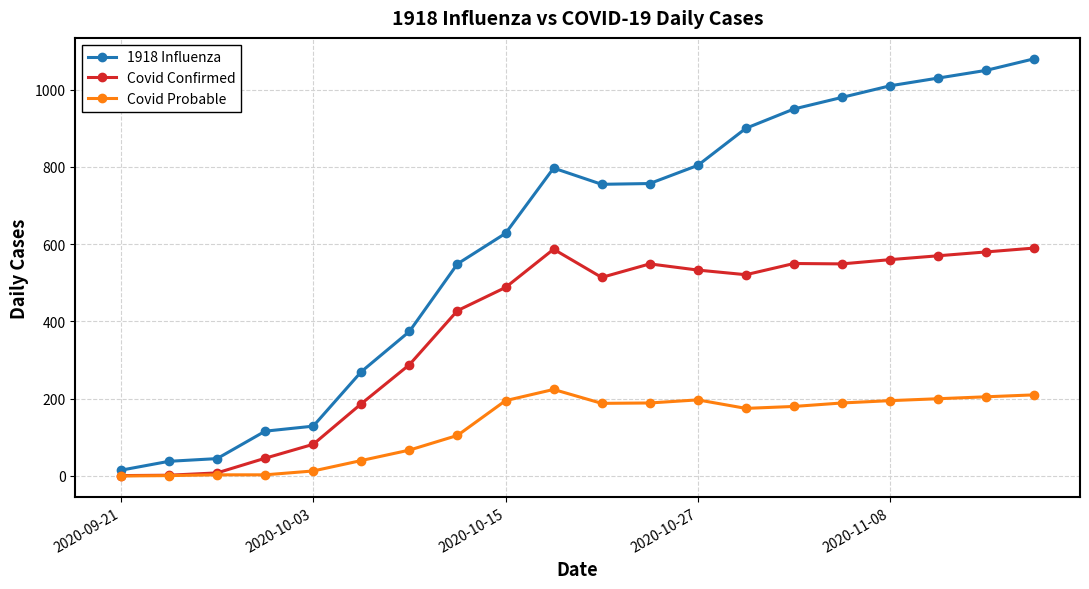

Which series has the widest spread of values?

1918 Influenza